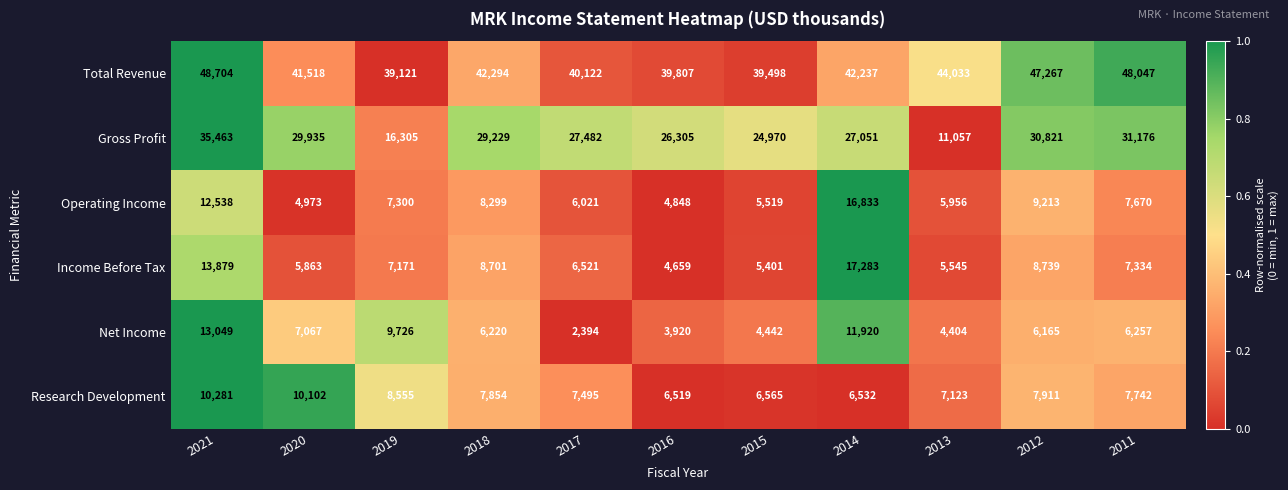

Which series has the largest range (max minus min)?

Gross Profit